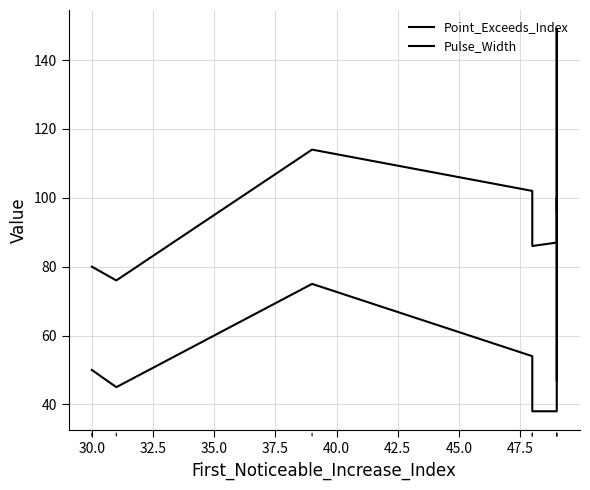

What are all the series names shown in the legend?

Point_Exceeds_Index, Pulse_Width